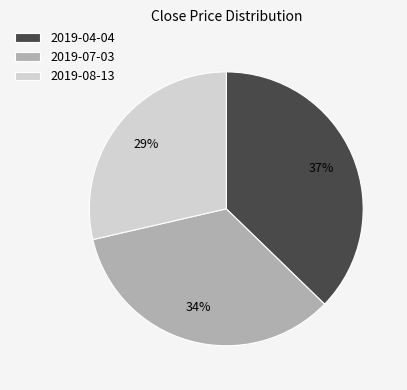

Is there a majority slice in this chart?

No